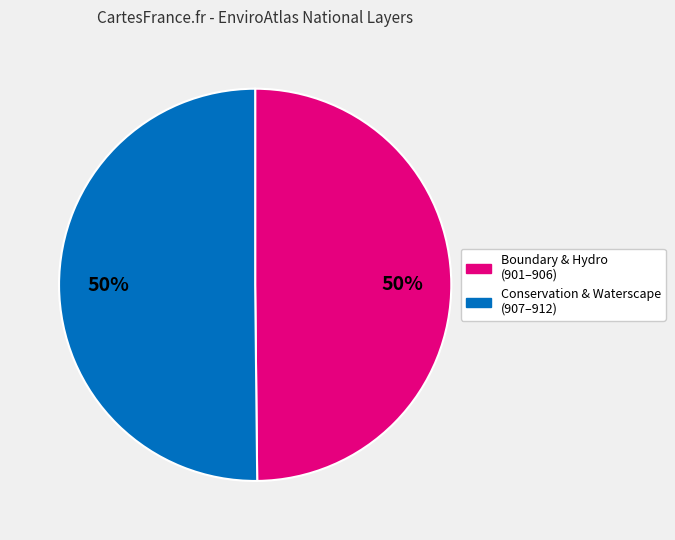

To the nearest percent, what is the average slice percentage?

50%